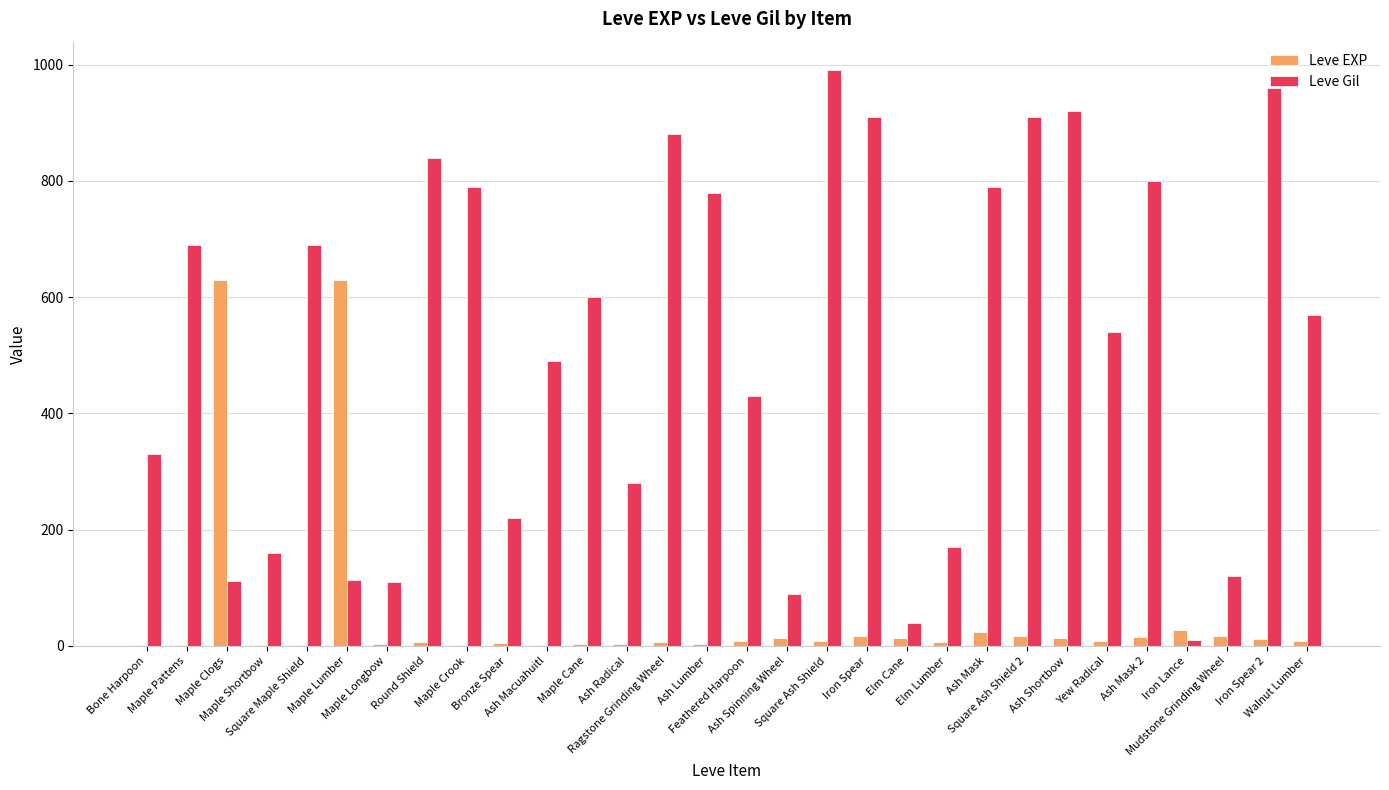

What is the greatest value displayed?

990